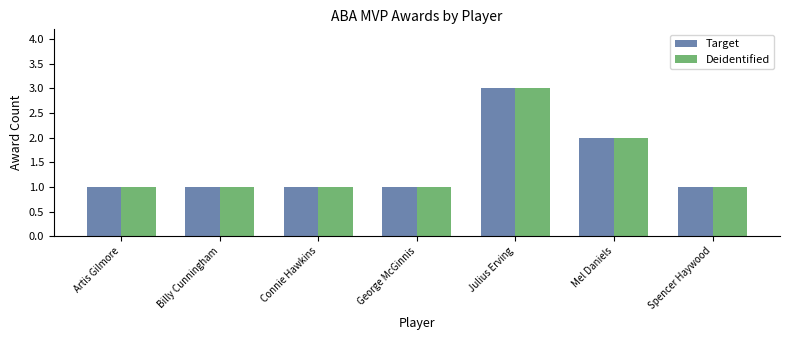

The Target series shows 1 at Artis Gilmore. True or false?

True